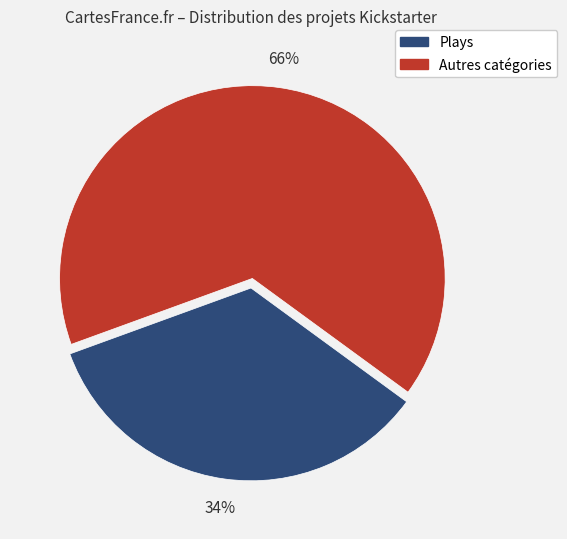

How many slices are in this pie chart?

2